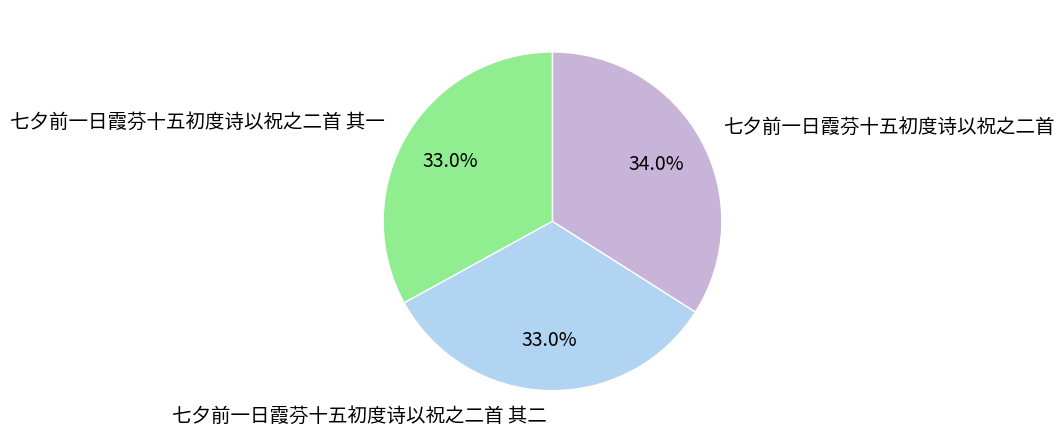

What percentage is the 七夕前一日霞芬十五初度诗以祝之二首 其一 slice, to the nearest percent?

33%